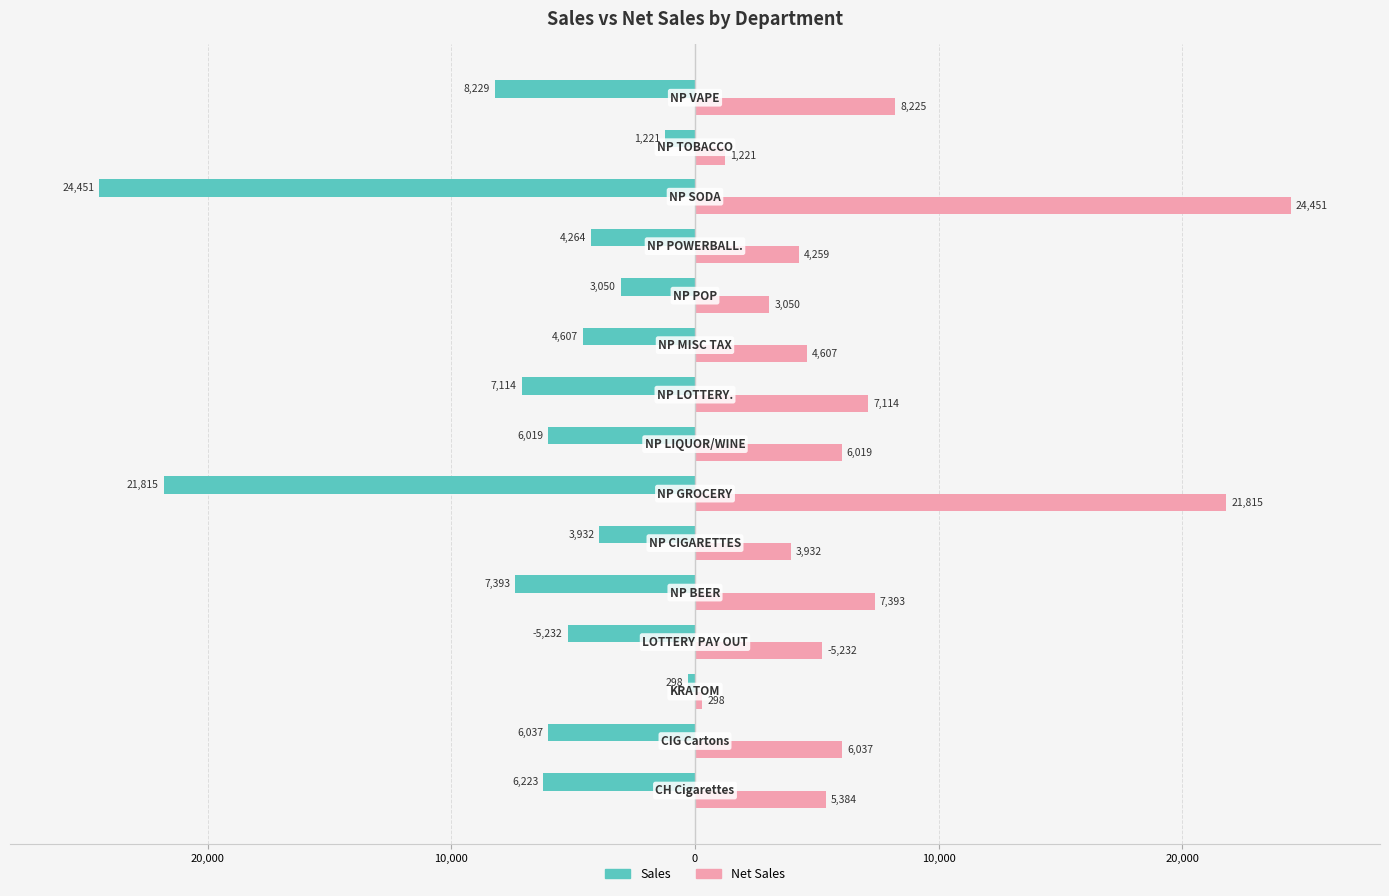

What are all the series names shown in the legend?

Sales, Net Sales